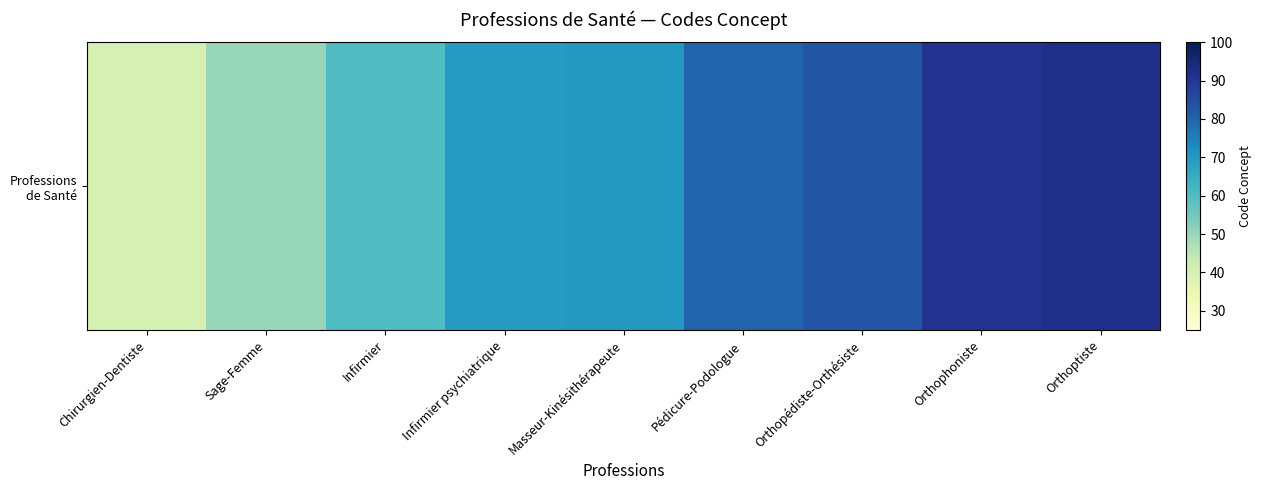

At which category does the chart reach its peak across all series?

Orthoptiste